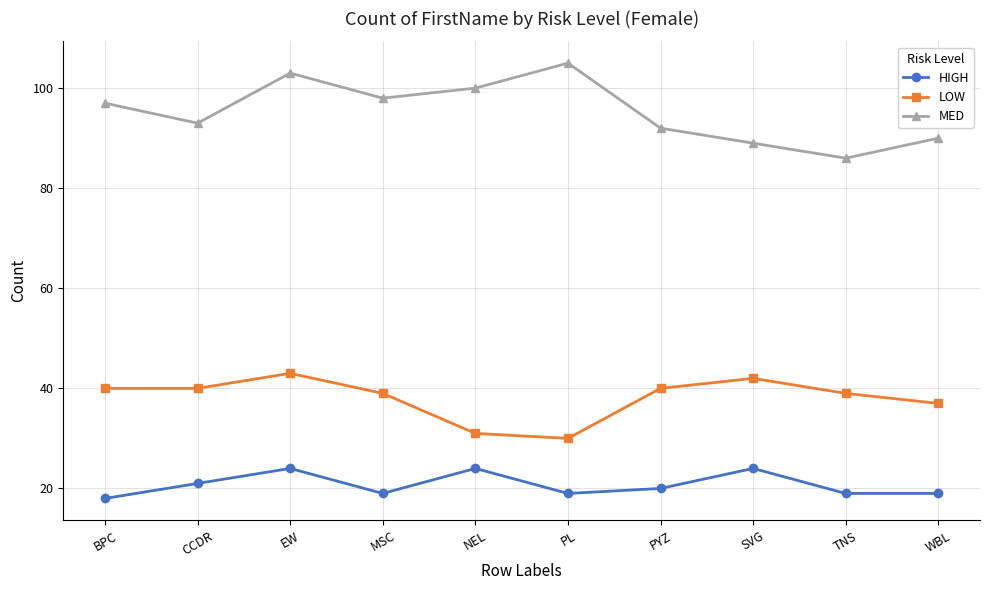

What is the label of the 10th point from the left?

WBL